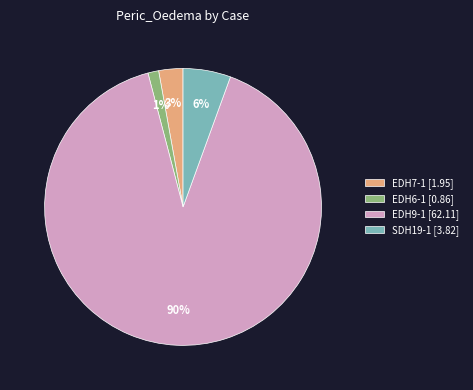

Is it true that EDH9-1 [62.11] is 90% of the pie?

True